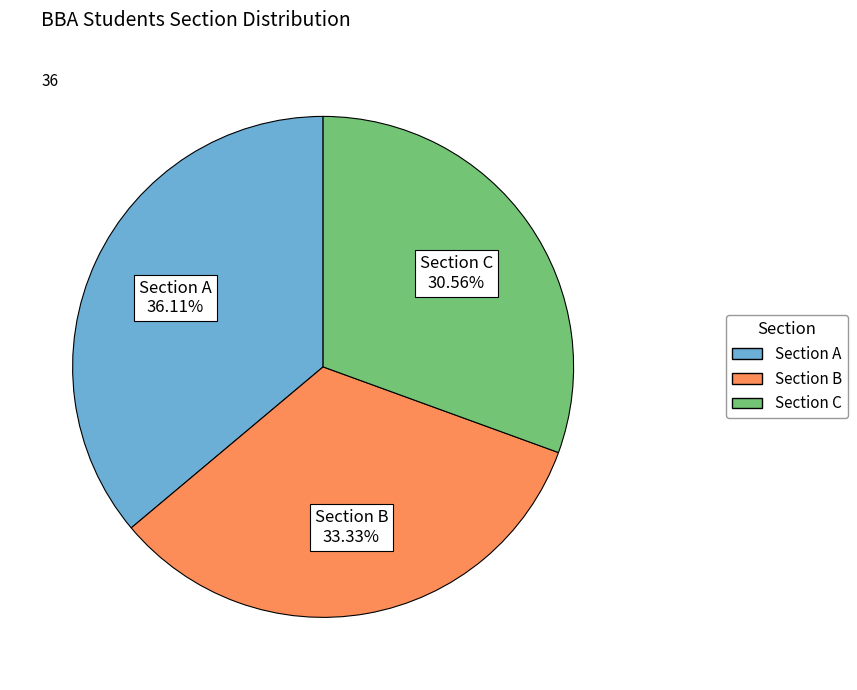

Is there any slice that represents more than half of the pie?

No